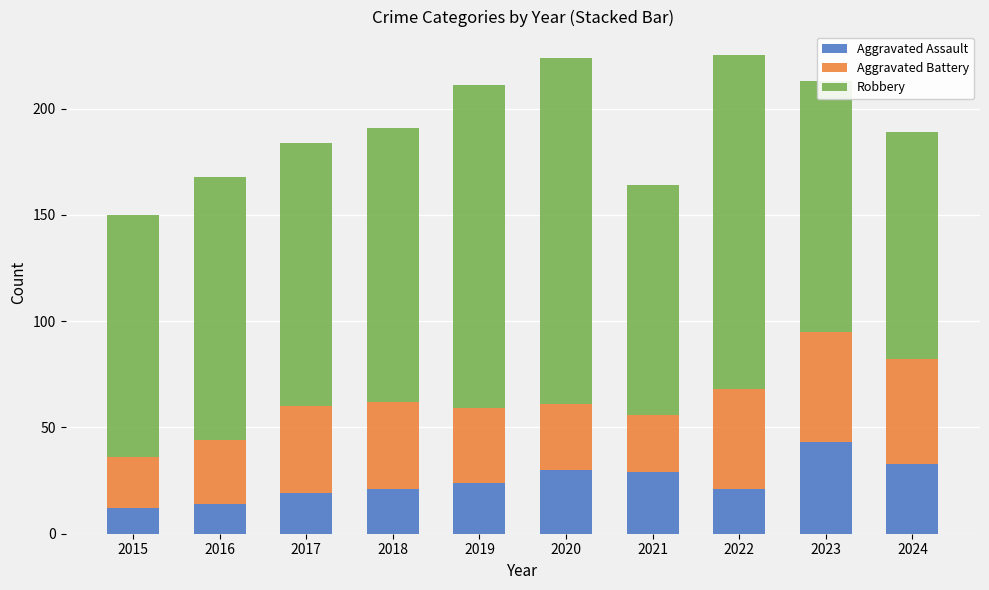

What is the highest value of the Aggravated Assault series?

43